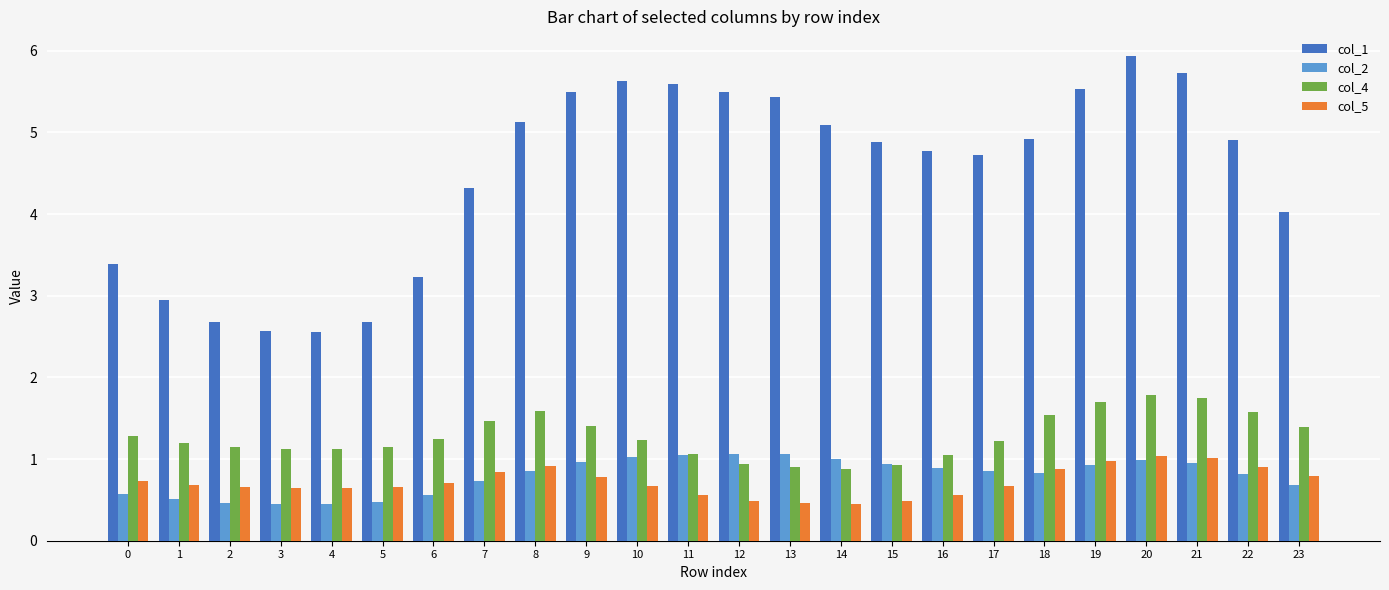

What is the value of the col_1 bar at the 14th from the left?

5.4